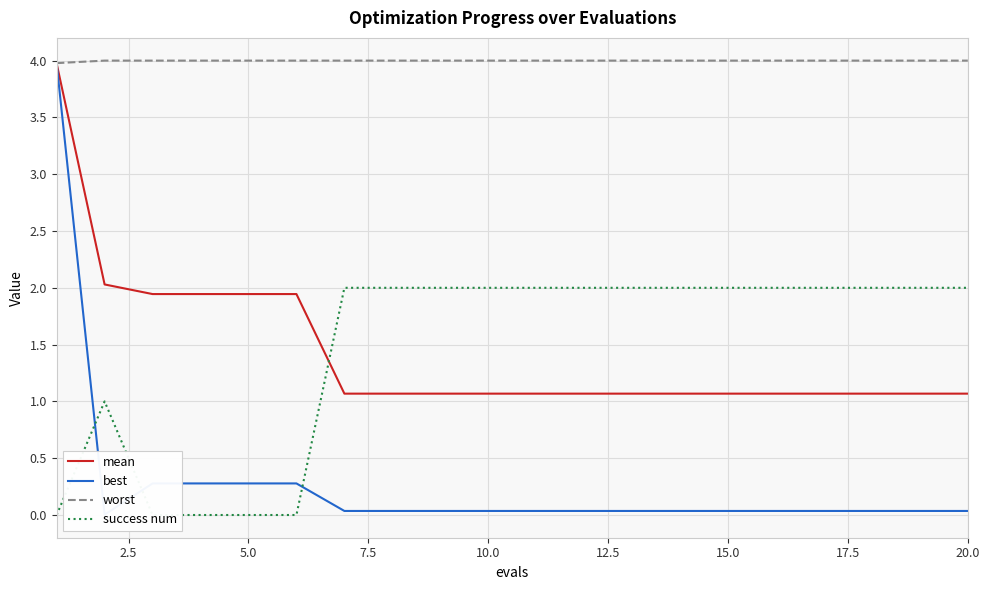

Is it true that mean equals 1.1 at 18?

True